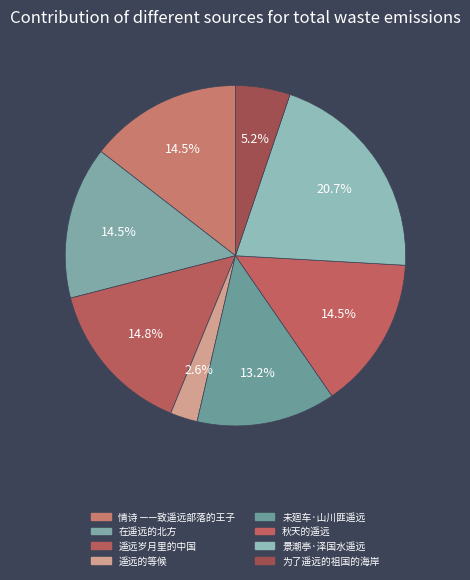

What percentage is NOT represented by 未廻车·山川匪遥远?

86.8%